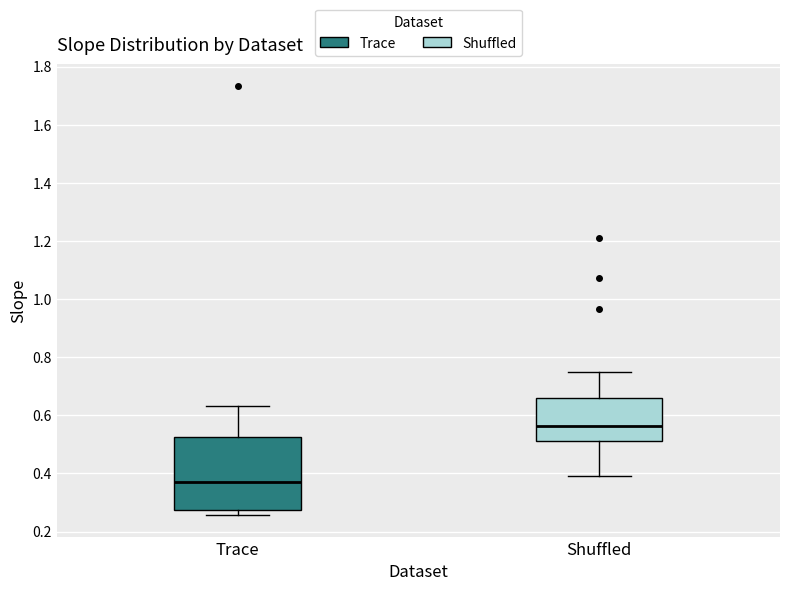

Where does the median line of the box for Trace sit on the y-axis? The values are not printed on the chart, so give them approximately, as read against the axis.

0.38